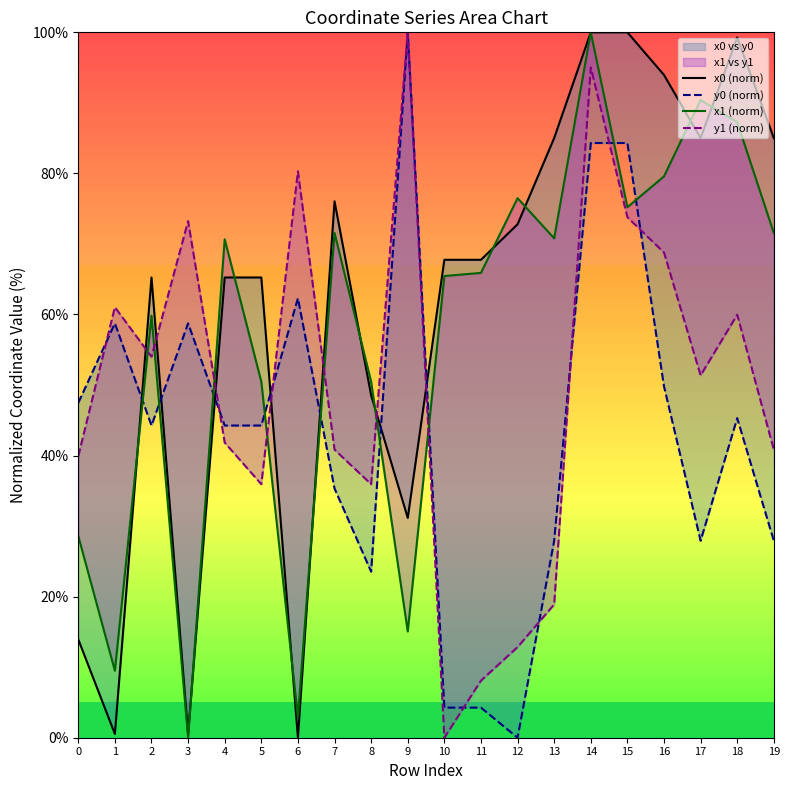

Rank the series at 0 from highest to lowest value.

y0 (norm), y1 (norm), x1 (norm), x0 (norm)